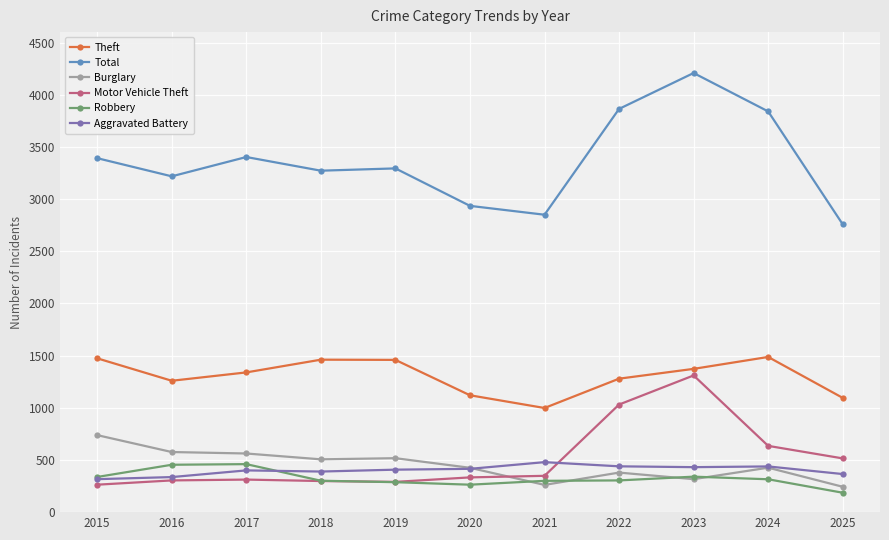

How many data points does each series have?

11